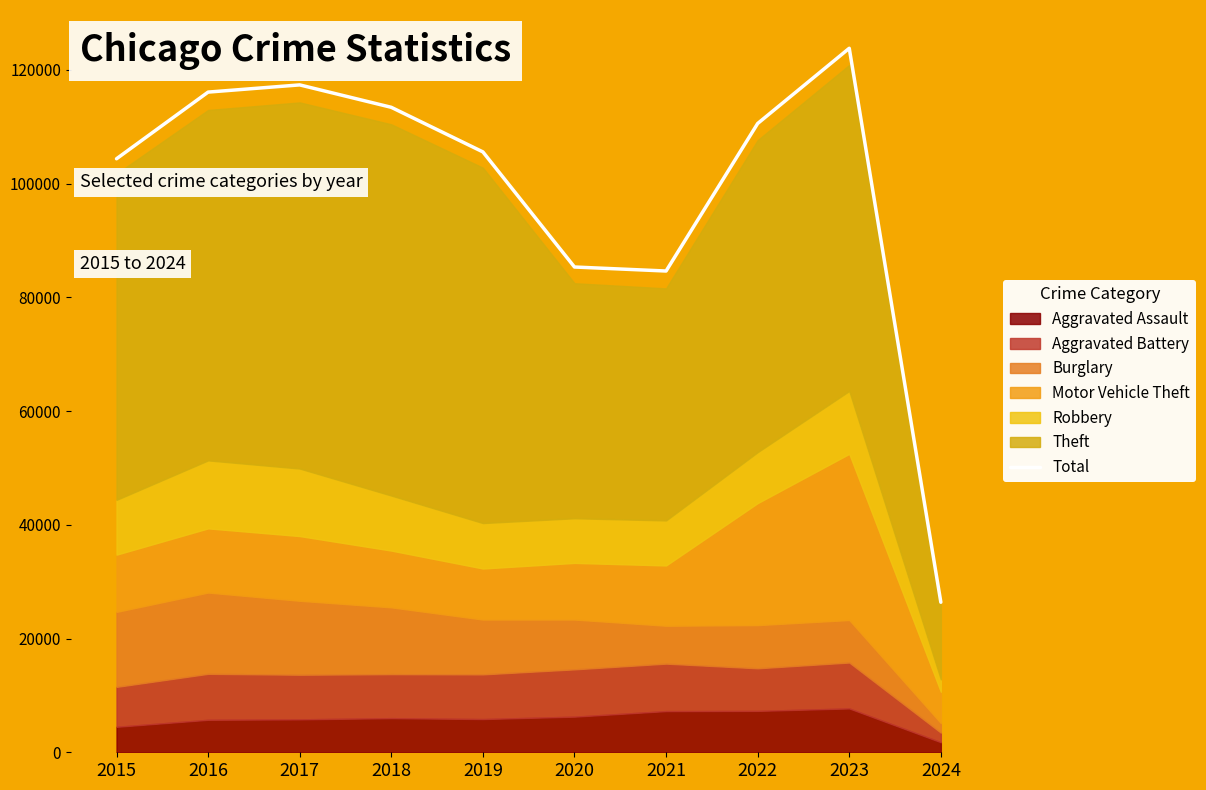

What is the sum of all values?

987618